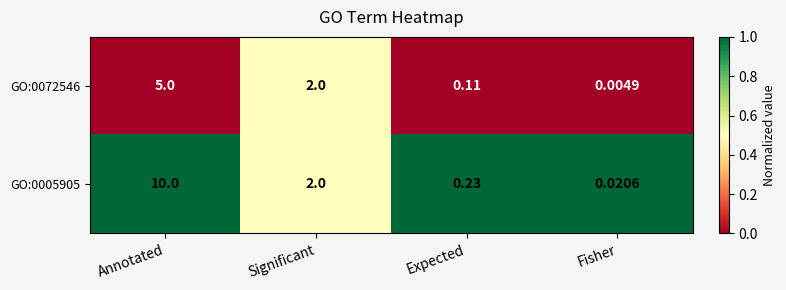

Rank the categories by GO:0072546 value from highest to lowest.

Annotated, Significant, Expected, Fisher